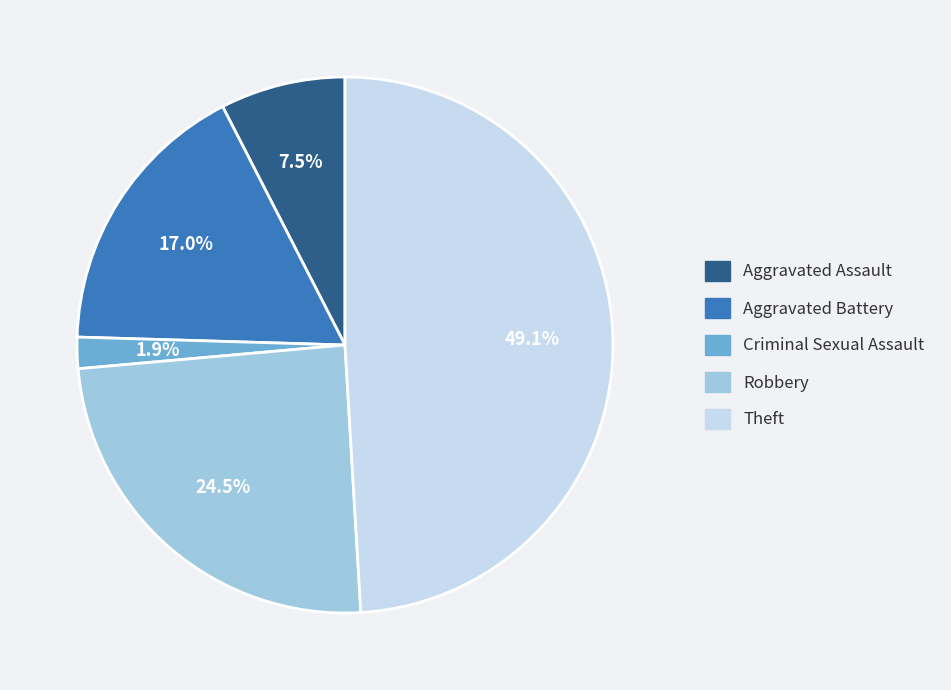

Between Robbery and Aggravated Assault, which is larger?

Robbery